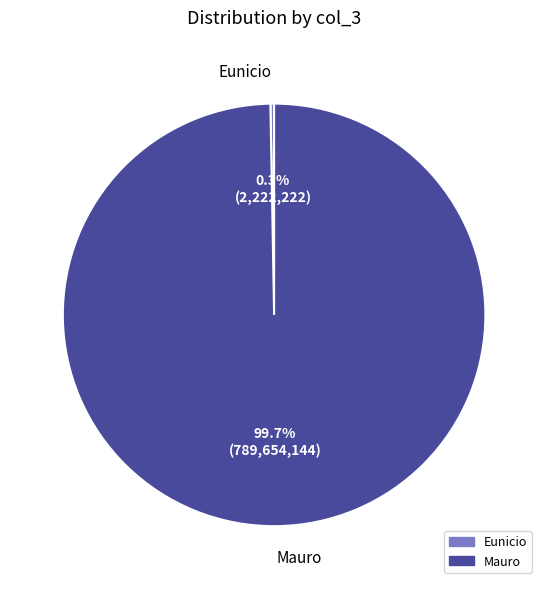

Which slice is the largest?

Mauro